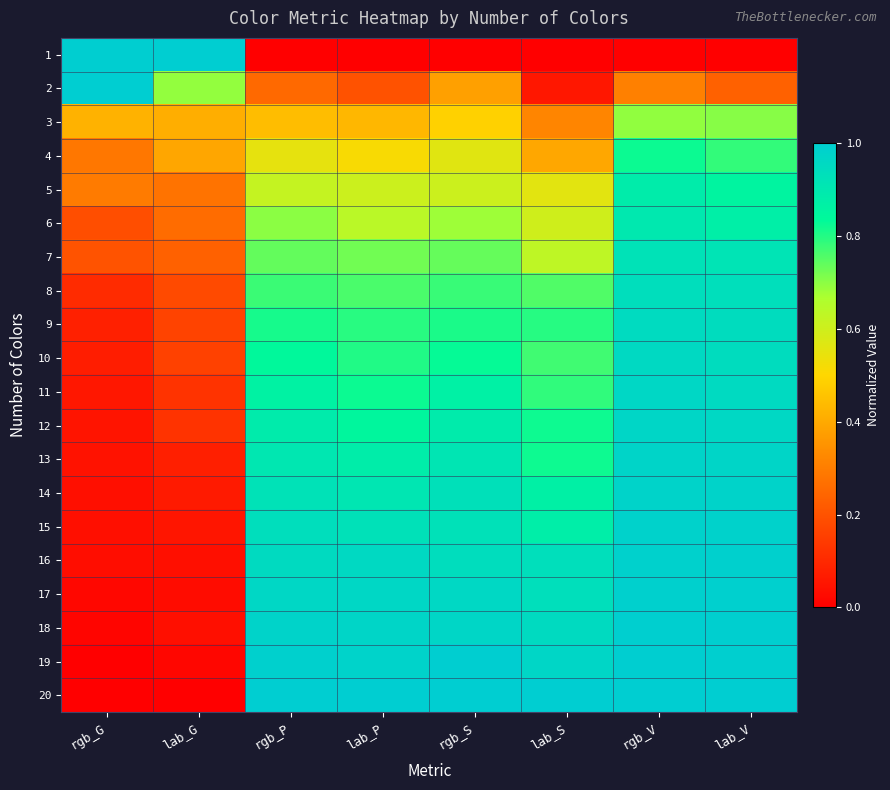

Reading right to left, transcribe all the data shown in this chart.

1: lab_V=0.0	rgb_V=0.0	lab_S=0.0	rgb_S=0.0	lab_P=0.0	rgb_P=0.0	lab_G=1.0	rgb_G=1.0
2: lab_V=0.2	rgb_V=0.3	lab_S=0.1	rgb_S=0.4	lab_P=0.2	rgb_P=0.3	lab_G=0.7	rgb_G=1.0
3: lab_V=0.7	rgb_V=0.7	lab_S=0.3	rgb_S=0.5	lab_P=0.4	rgb_P=0.4	lab_G=0.4	rgb_G=0.4
4: lab_V=0.8	rgb_V=0.8	lab_S=0.4	rgb_S=0.6	lab_P=0.5	rgb_P=0.5	lab_G=0.4	rgb_G=0.3
5: lab_V=0.9	rgb_V=0.9	lab_S=0.6	rgb_S=0.6	lab_P=0.6	rgb_P=0.6	lab_G=0.3	rgb_G=0.3
6: lab_V=0.9	rgb_V=0.9	lab_S=0.6	rgb_S=0.7	lab_P=0.6	rgb_P=0.7	lab_G=0.3	rgb_G=0.2
7: lab_V=0.9	rgb_V=0.9	lab_S=0.6	rgb_S=0.7	lab_P=0.7	rgb_P=0.7	lab_G=0.2	rgb_G=0.2
8: lab_V=0.9	rgb_V=0.9	lab_S=0.8	rgb_S=0.8	lab_P=0.8	rgb_P=0.8	lab_G=0.2	rgb_G=0.1
9: lab_V=0.9	rgb_V=0.9	lab_S=0.8	rgb_S=0.8	lab_P=0.8	rgb_P=0.8	lab_G=0.2	rgb_G=0.1
10: lab_V=0.9	rgb_V=1.0	lab_S=0.8	rgb_S=0.8	lab_P=0.8	rgb_P=0.8	lab_G=0.2	rgb_G=0.1
11: lab_V=1.0	rgb_V=1.0	lab_S=0.8	rgb_S=0.9	lab_P=0.8	rgb_P=0.9	lab_G=0.1	rgb_G=0.1
12: lab_V=1.0	rgb_V=1.0	lab_S=0.8	rgb_S=0.9	lab_P=0.8	rgb_P=0.9	lab_G=0.1	rgb_G=0.0
13: lab_V=1.0	rgb_V=1.0	lab_S=0.8	rgb_S=0.9	lab_P=0.9	rgb_P=0.9	lab_G=0.1	rgb_G=0.0
14: lab_V=1.0	rgb_V=1.0	lab_S=0.9	rgb_S=0.9	lab_P=0.9	rgb_P=0.9	lab_G=0.1	rgb_G=0.0
15: lab_V=1.0	rgb_V=1.0	lab_S=0.9	rgb_S=0.9	lab_P=0.9	rgb_P=0.9	lab_G=0.1	rgb_G=0.0
16: lab_V=1.0	rgb_V=1.0	lab_S=0.9	rgb_S=0.9	lab_P=1.0	rgb_P=1.0	lab_G=0.0	rgb_G=0.0
17: lab_V=1.0	rgb_V=1.0	lab_S=0.9	rgb_S=1.0	lab_P=1.0	rgb_P=1.0	lab_G=0.0	rgb_G=0.0
18: lab_V=1.0	rgb_V=1.0	lab_S=1.0	rgb_S=1.0	lab_P=1.0	rgb_P=1.0	lab_G=0.0	rgb_G=0.0
19: lab_V=1.0	rgb_V=1.0	lab_S=1.0	rgb_S=1.0	lab_P=1.0	rgb_P=1.0	lab_G=0.0	rgb_G=0.0
20: lab_V=1.0	rgb_V=1.0	lab_S=1.0	rgb_S=1.0	lab_P=1.0	rgb_P=1.0	lab_G=0.0	rgb_G=0.0